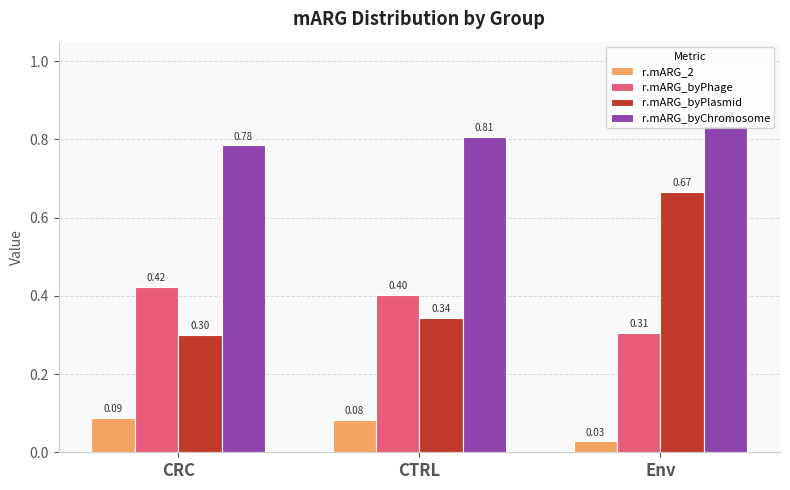

Which series has the largest total across all categories?

r.mARG_byChromosome